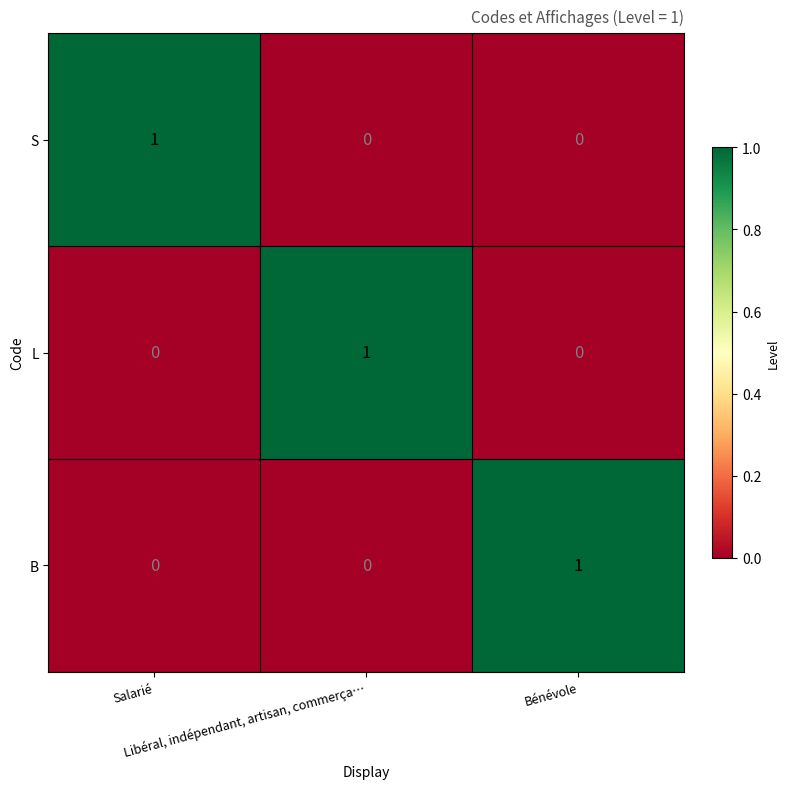

At how many categories does at least one series exceed 0?

3